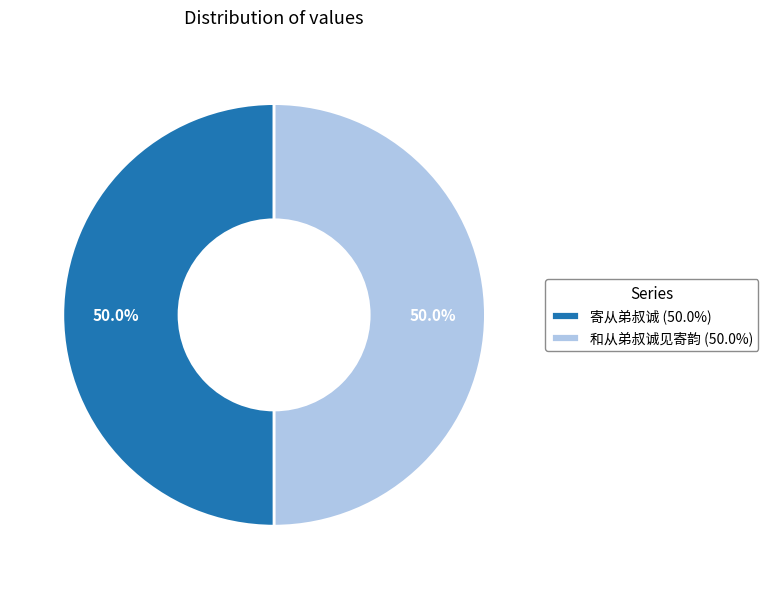

The 寄从弟叔诚 slice represents 50% of the pie. True or false?

True